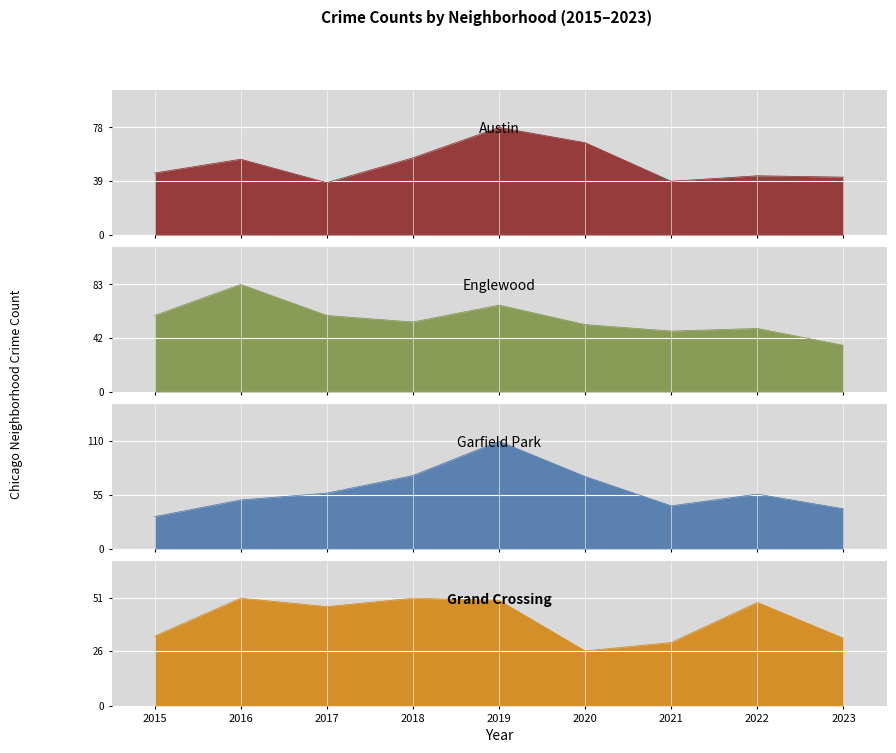

What are all the series names shown in the legend?

Austin, Englewood, Garfield Park, Grand Crossing